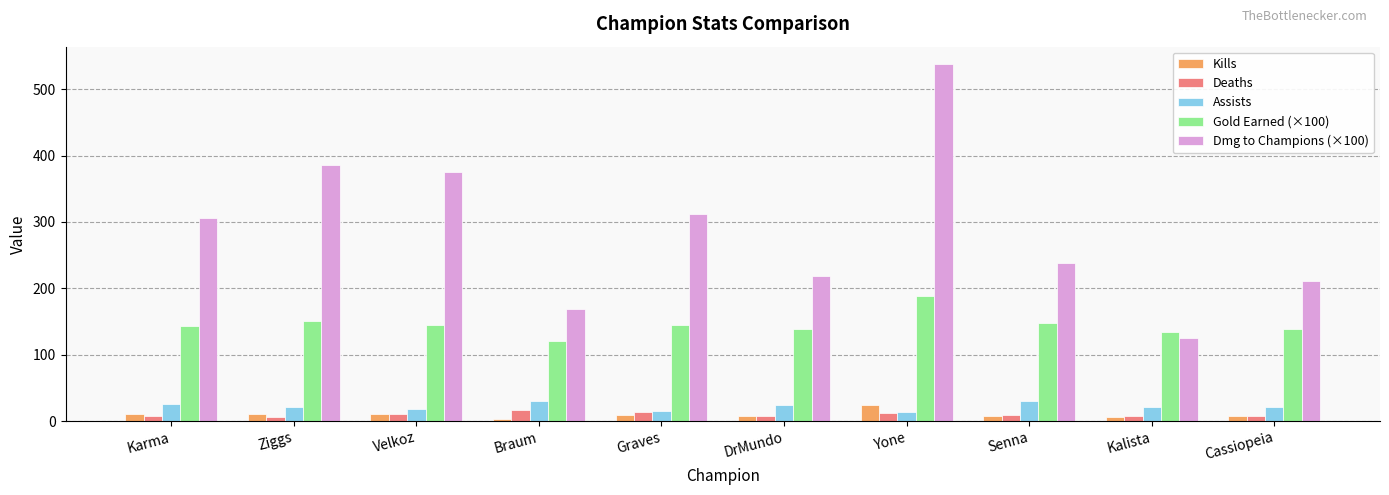

How many bars are there in each group?

5